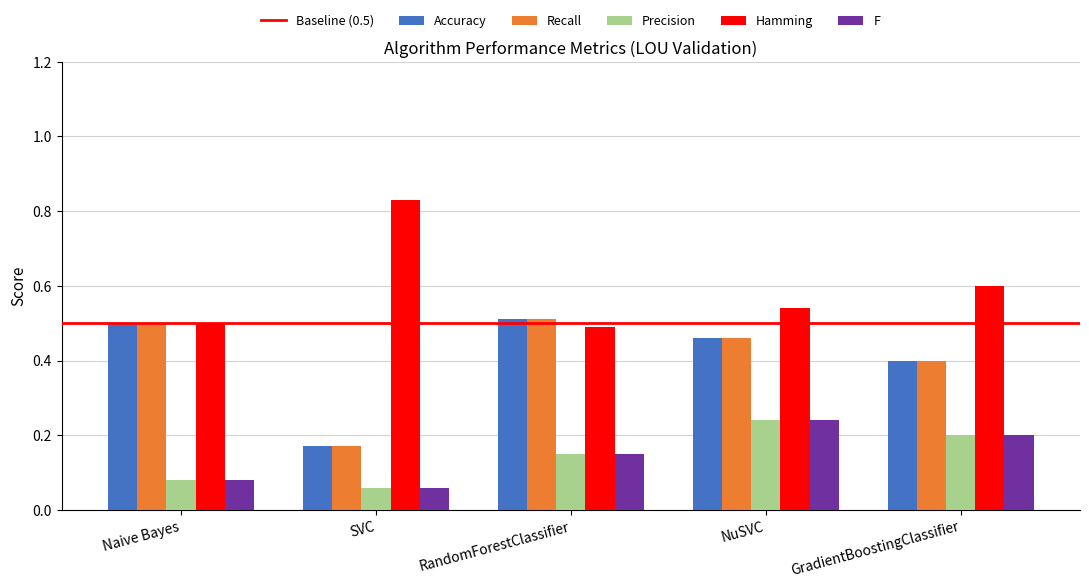

Count the number of categories in the chart.

5